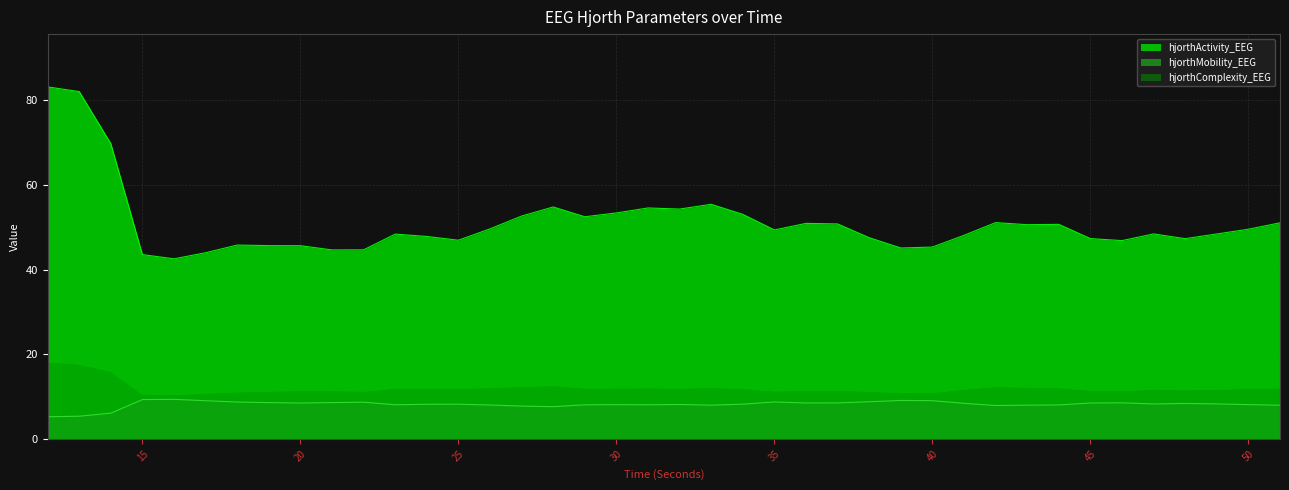

Reading left to right, list all the values displayed in this chart.

hjorthActivity_EEG: 83.1	82.0	69.7	43.5	42.5	44.0	45.8	45.6	45.6	44.6	44.7	48.4	47.8	46.9	49.6	52.6	54.8	52.5	53.4	54.5	54.3	55.4	53.0	49.4	50.9	50.8	47.5	45.1	45.3	48.1	51.1	50.6	50.7	47.3	46.8	48.4	47.3	48.4	49.5	51.0
hjorthMobility_EEG: 5.2	5.4	6.1	9.3	9.3	9.0	8.7	8.6	8.5	8.6	8.7	8.1	8.2	8.2	8.0	7.8	7.6	8.1	8.1	8.1	8.1	8.0	8.2	8.7	8.5	8.5	8.8	9.1	9.0	8.4	7.9	8.0	8.0	8.5	8.5	8.3	8.4	8.3	8.1	8.0
hjorthComplexity_EEG: 18.2	17.7	15.9	10.5	10.5	10.8	11.1	11.3	11.4	11.4	11.3	12.0	11.9	12.0	12.2	12.4	12.6	12.0	12.1	12.1	12.0	12.2	11.9	11.3	11.5	11.5	11.2	11.0	11.0	11.8	12.4	12.2	12.2	11.5	11.4	11.8	11.6	11.7	12.0	12.1